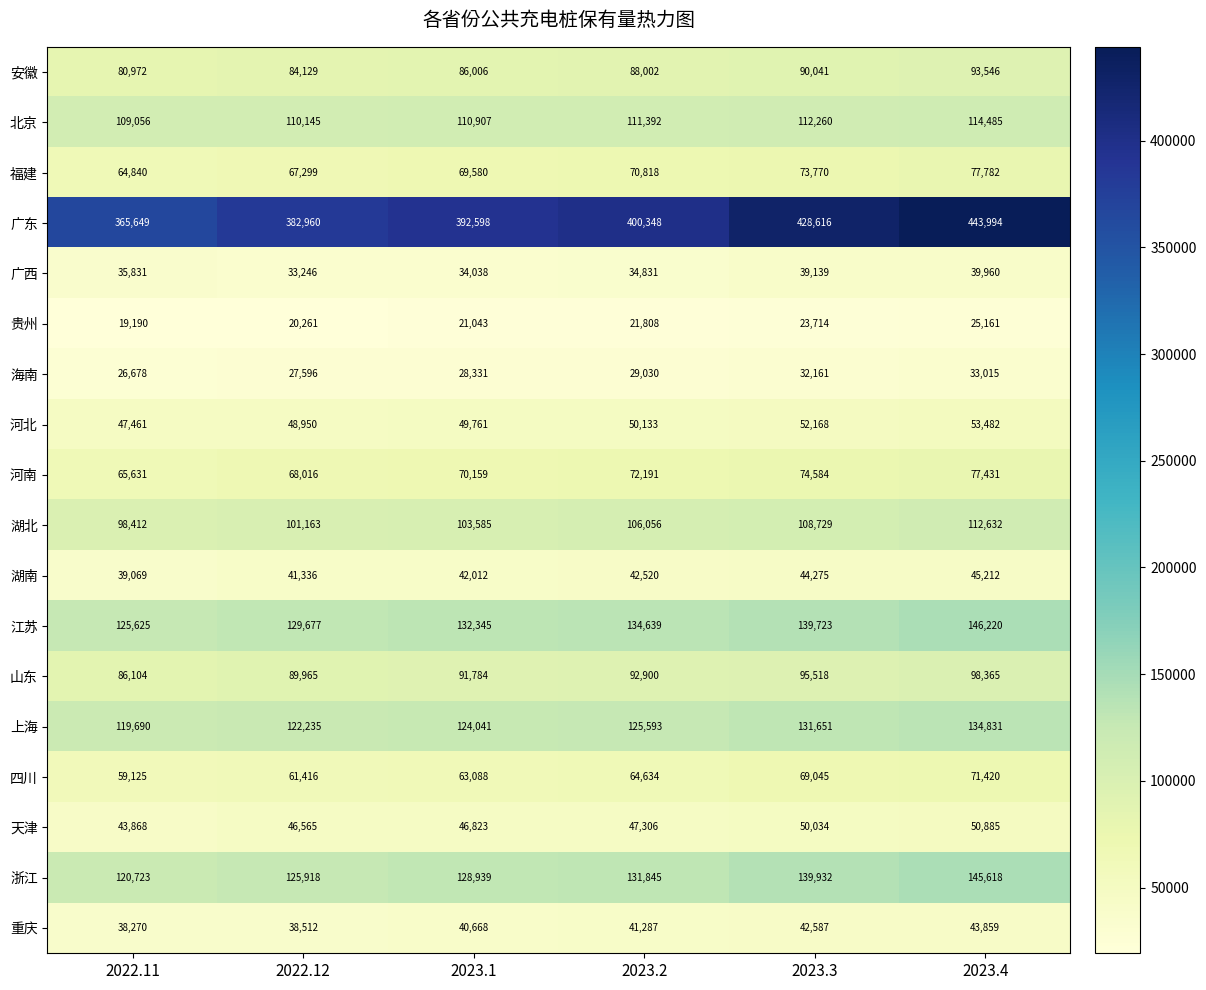

Between 2023.2 and 2023.4, which series saw the biggest shift?

广东